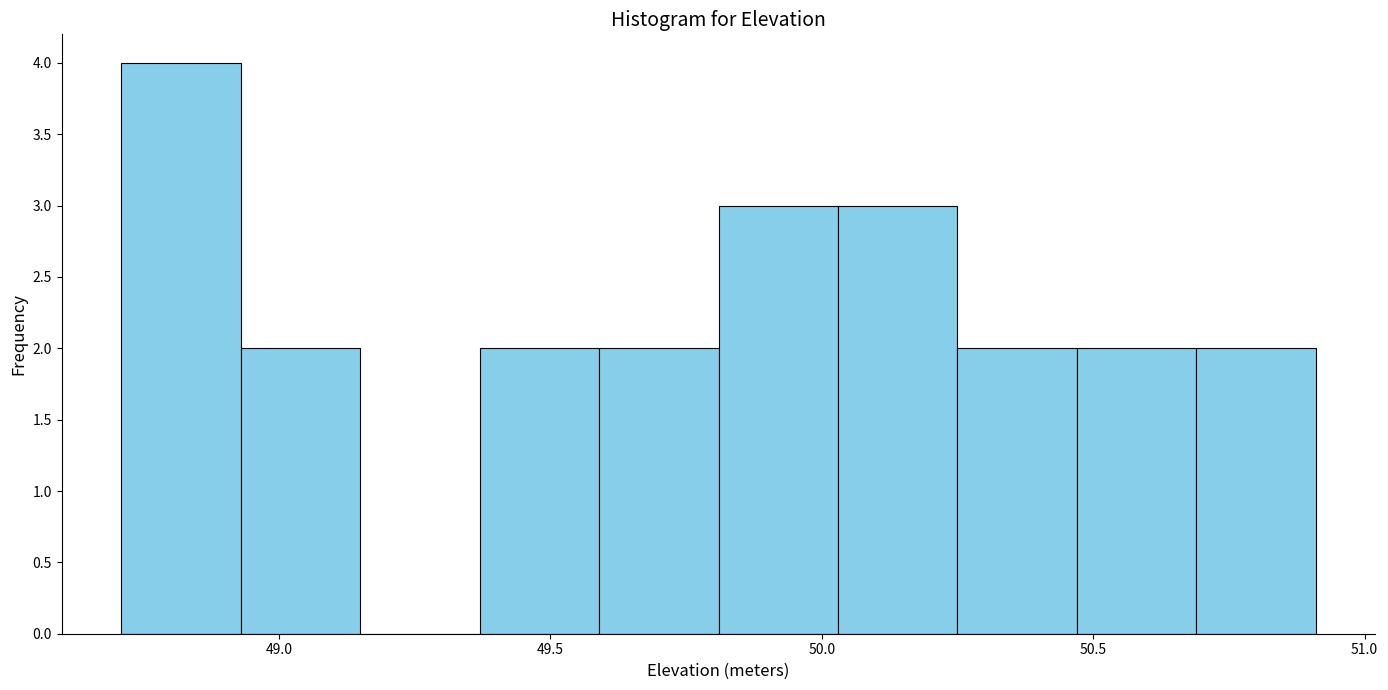

Which range on the x-axis has the tallest bar?

48.71 to 48.93